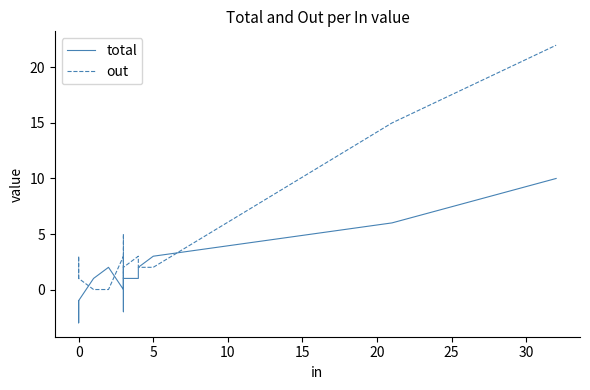

What is the maximum value for total?

10